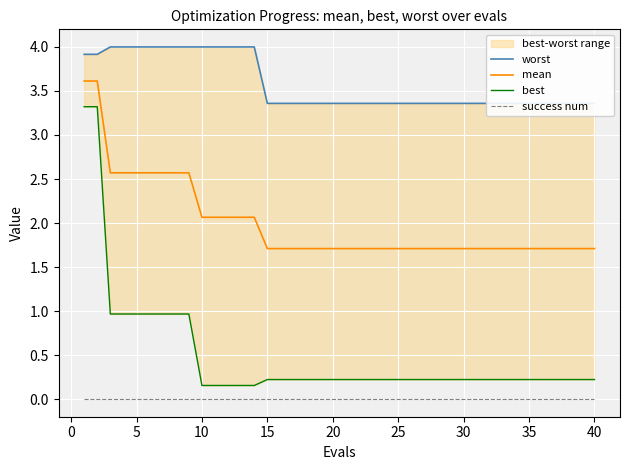

How many lines are shown in the chart?

4